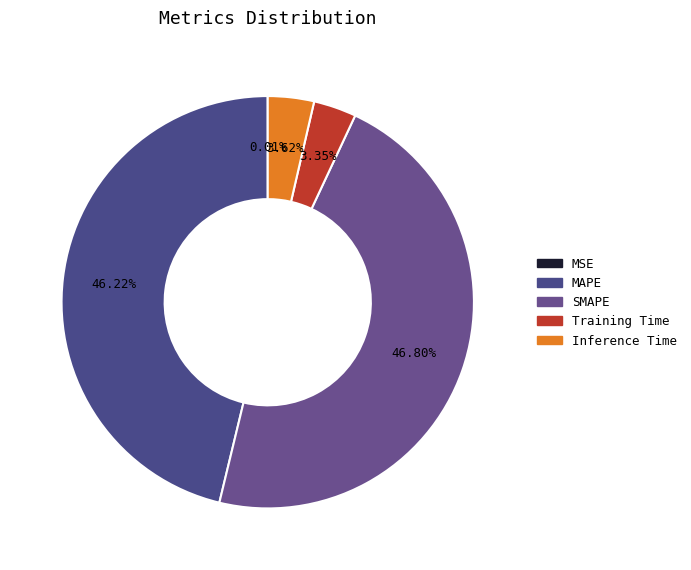

Is there a majority slice in this chart?

No